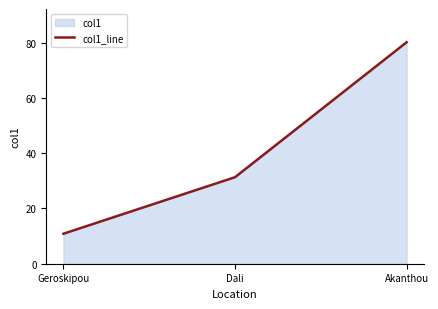

At which label is the value closest to 45?

Dali